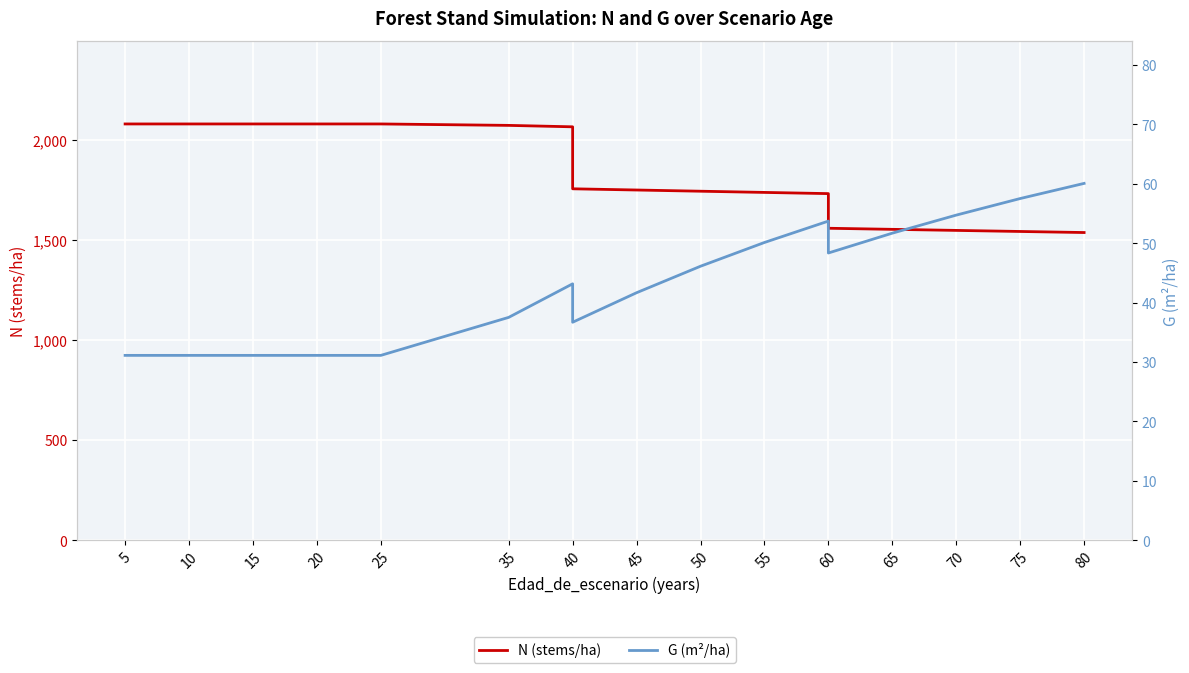

The value of N (stems/ha) at 15 is 1109.9. True or false?

False